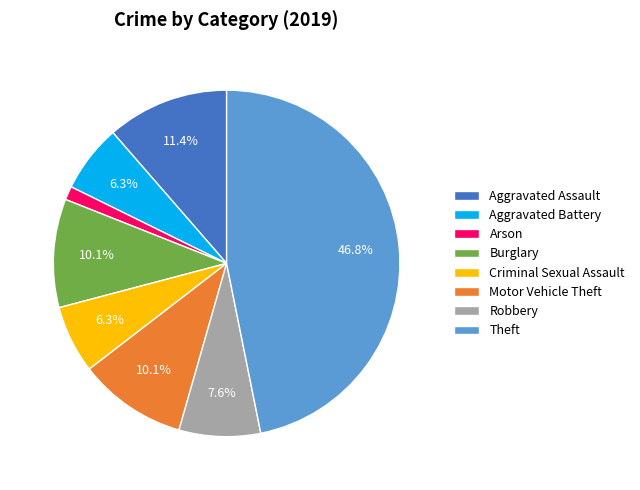

How many segments does this pie chart have?

8